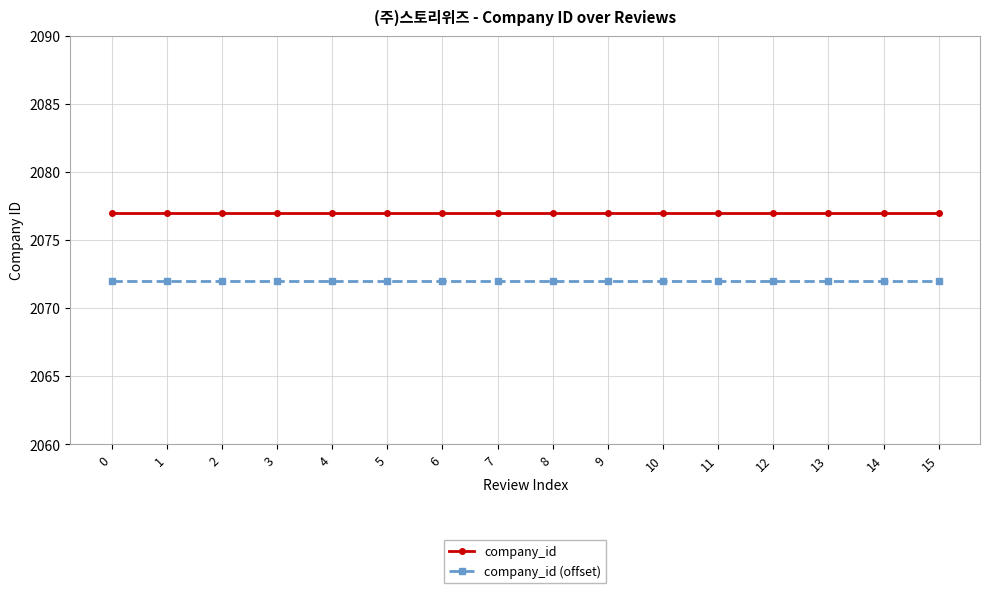

What is the sum of the company_id values at 4 and 13?

4154